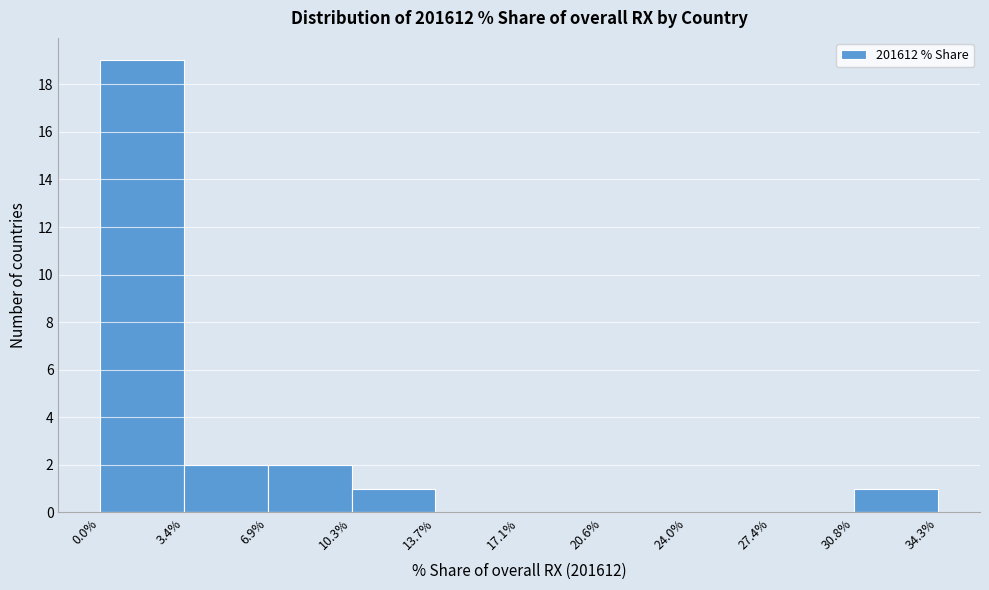

How tall is the bar that spans 3.4% to 6.9% on the x-axis? The values are not printed on the chart, so give them approximately, as read against the axis.

2